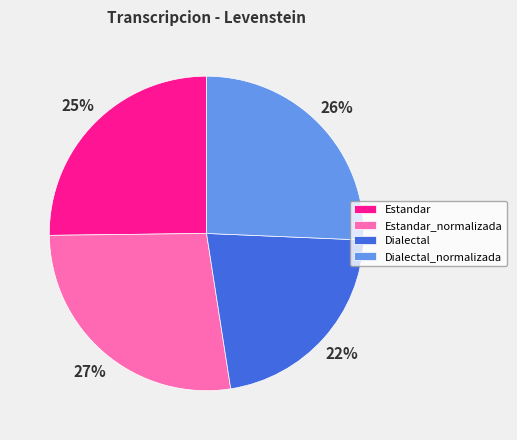

Which category has the biggest portion of the pie?

Estandar_normalizada